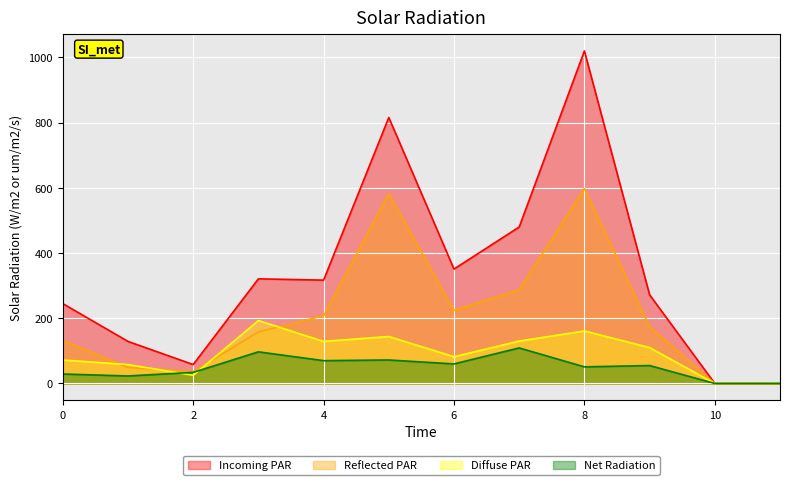

Rank the series by their maximum value, from highest to lowest.

Incoming PAR, Reflected PAR, Diffuse PAR, Net Radiation